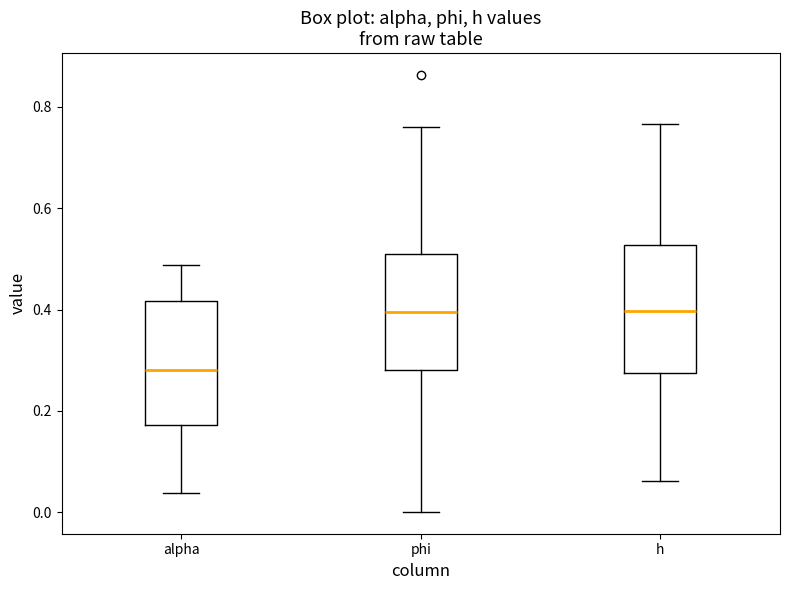

Which box has the lowest median line?

alpha